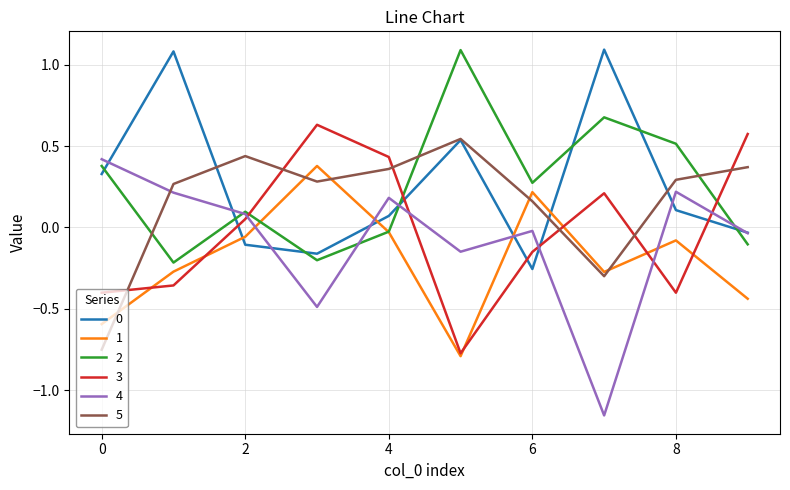

How many intersections are there between 3 and 4?

5